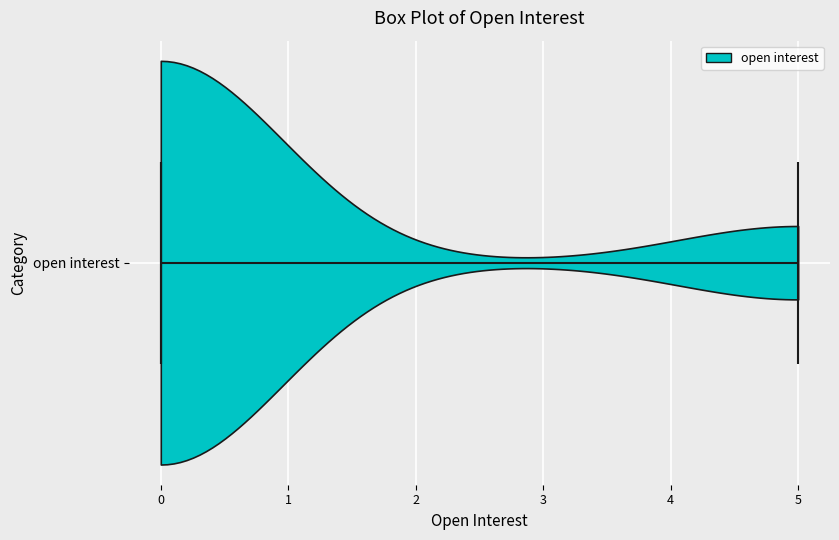

Read this violin plot against the x-axis: where its median line is, and the lowest and highest points the violin reaches. The values are not printed on the chart, so give them approximately, as read against the axis.

median line 0, lowest point 0, highest point 5